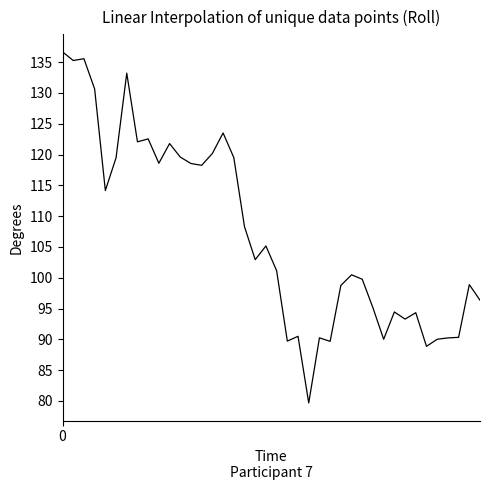

What is the greatest value displayed?

136.7